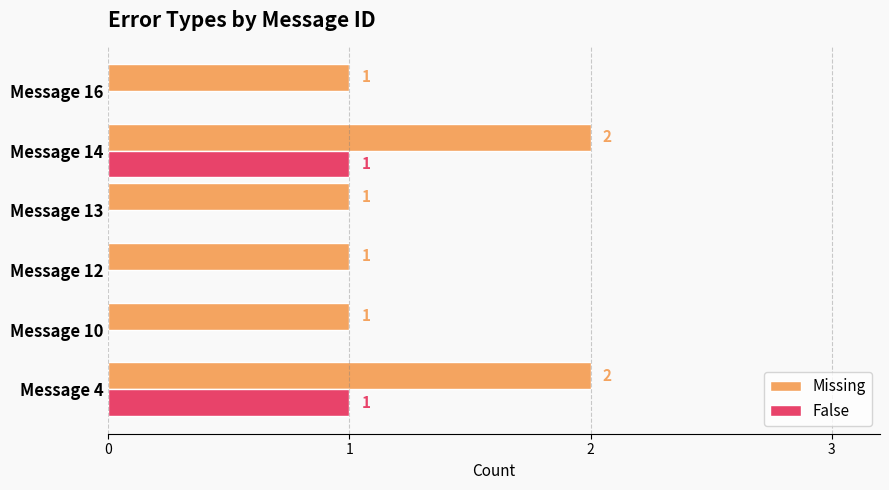

Which series has the largest total across all categories?

Missing